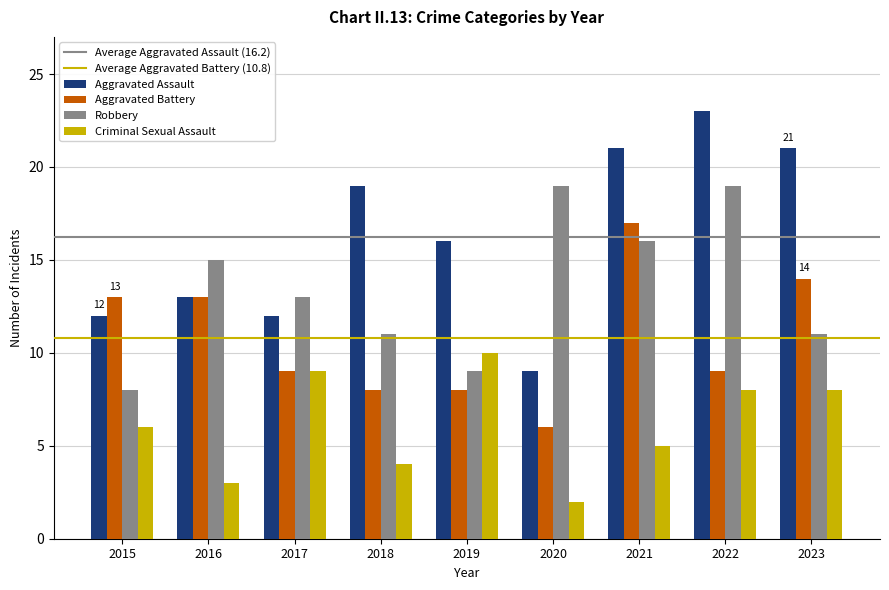

Reading right to left, transcribe all the data shown in this chart.

Aggravated Assault: 2023=21	2022=23	2021=21	2020=9	2019=16	2018=19	2017=12	2016=13	2015=12
Aggravated Battery: 2023=14	2022=9	2021=17	2020=6	2019=8	2018=8	2017=9	2016=13	2015=13
Robbery: 2023=11	2022=19	2021=16	2020=19	2019=9	2018=11	2017=13	2016=15	2015=8
Criminal Sexual Assault: 2023=8	2022=8	2021=5	2020=2	2019=10	2018=4	2017=9	2016=3	2015=6